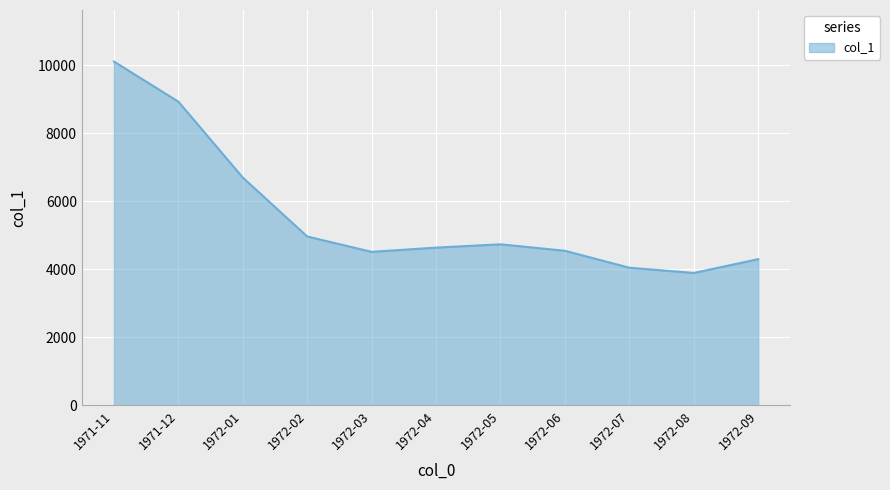

What is the difference between the maximum and minimum values?

6215.1